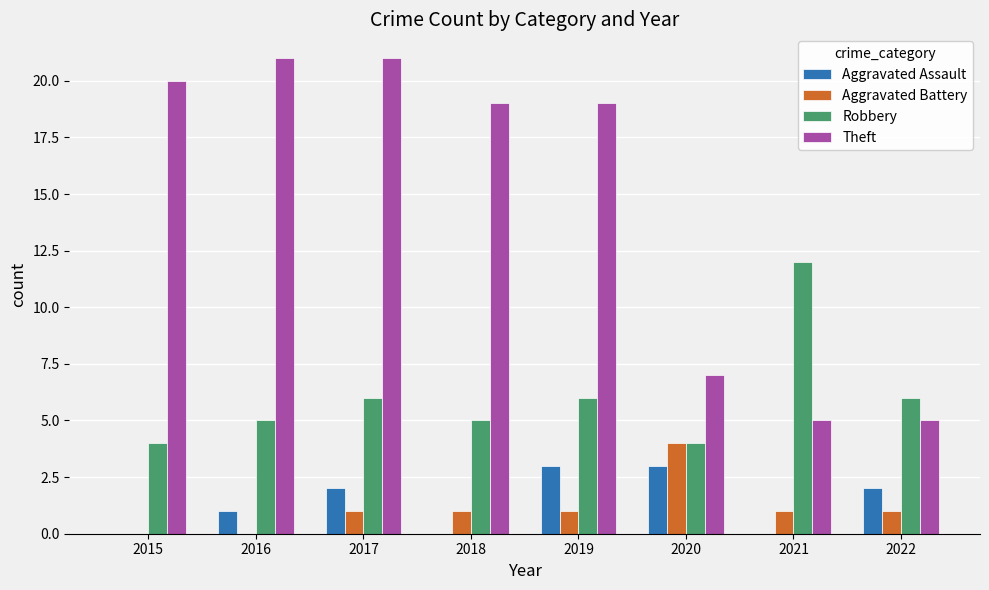

What is the sum of all Robbery values?

48